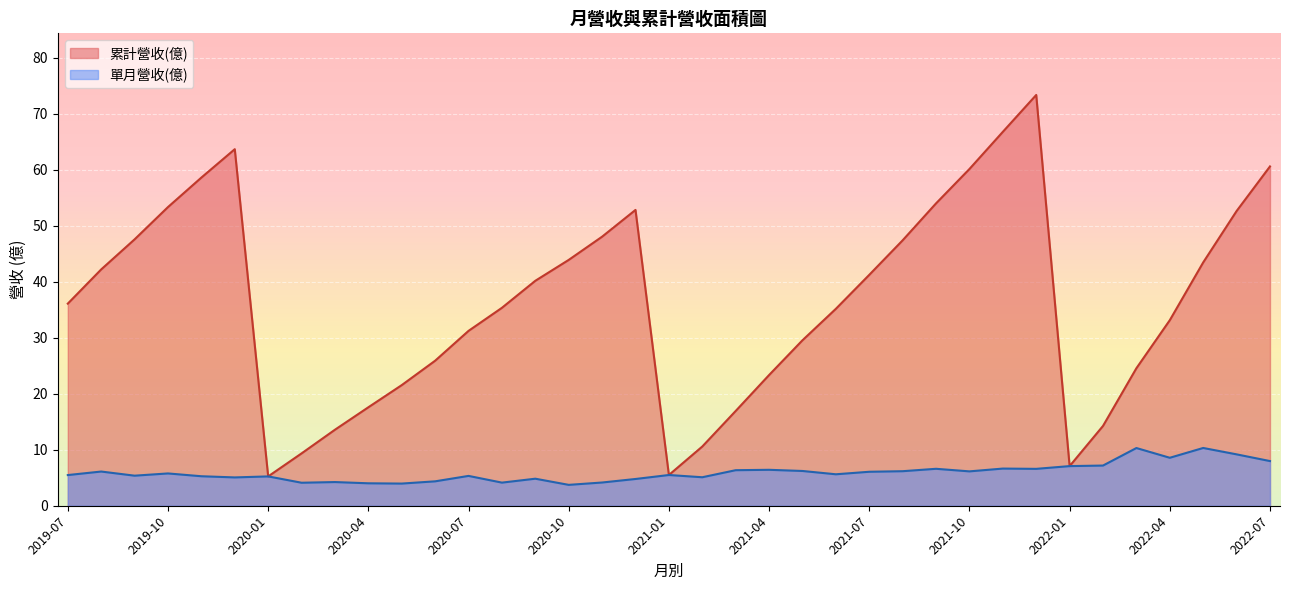

True or false: 單月營收(億) has a value of 8.6 at 2021-05.

False